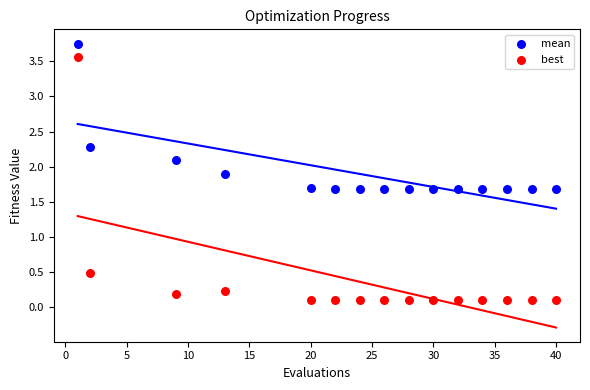

What are all the series names shown in the legend?

mean, best